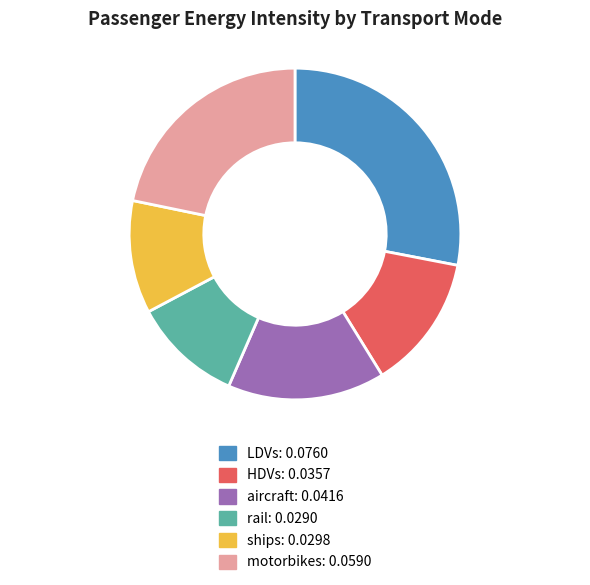

Combined, do rail and aircraft account for over 50%?

No